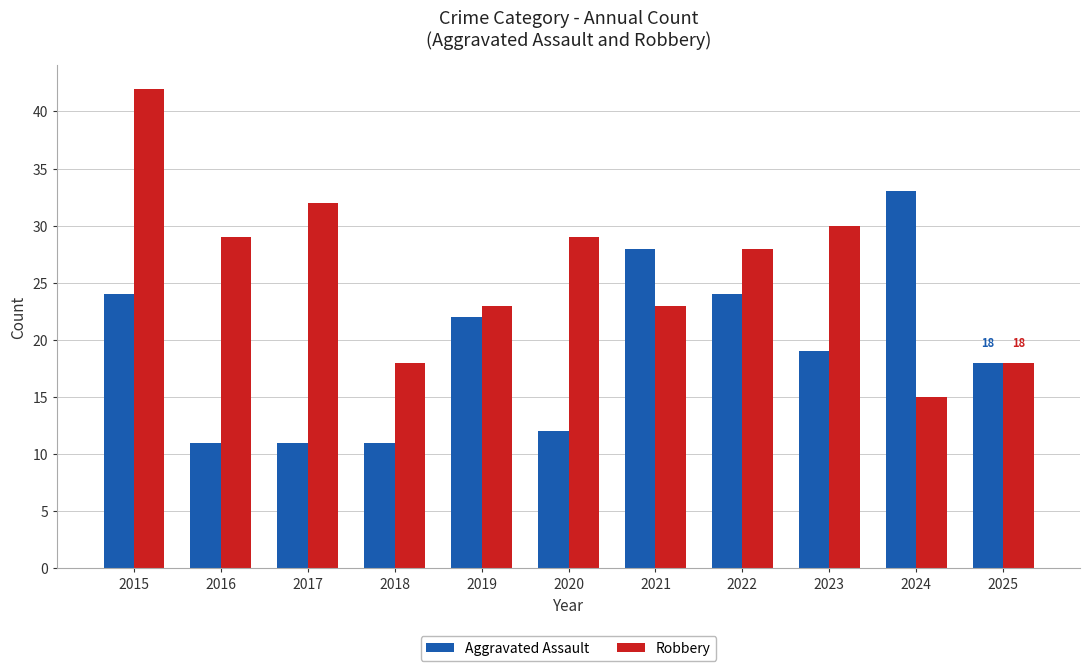

How many data points in Aggravated Assault are less than 19?

5